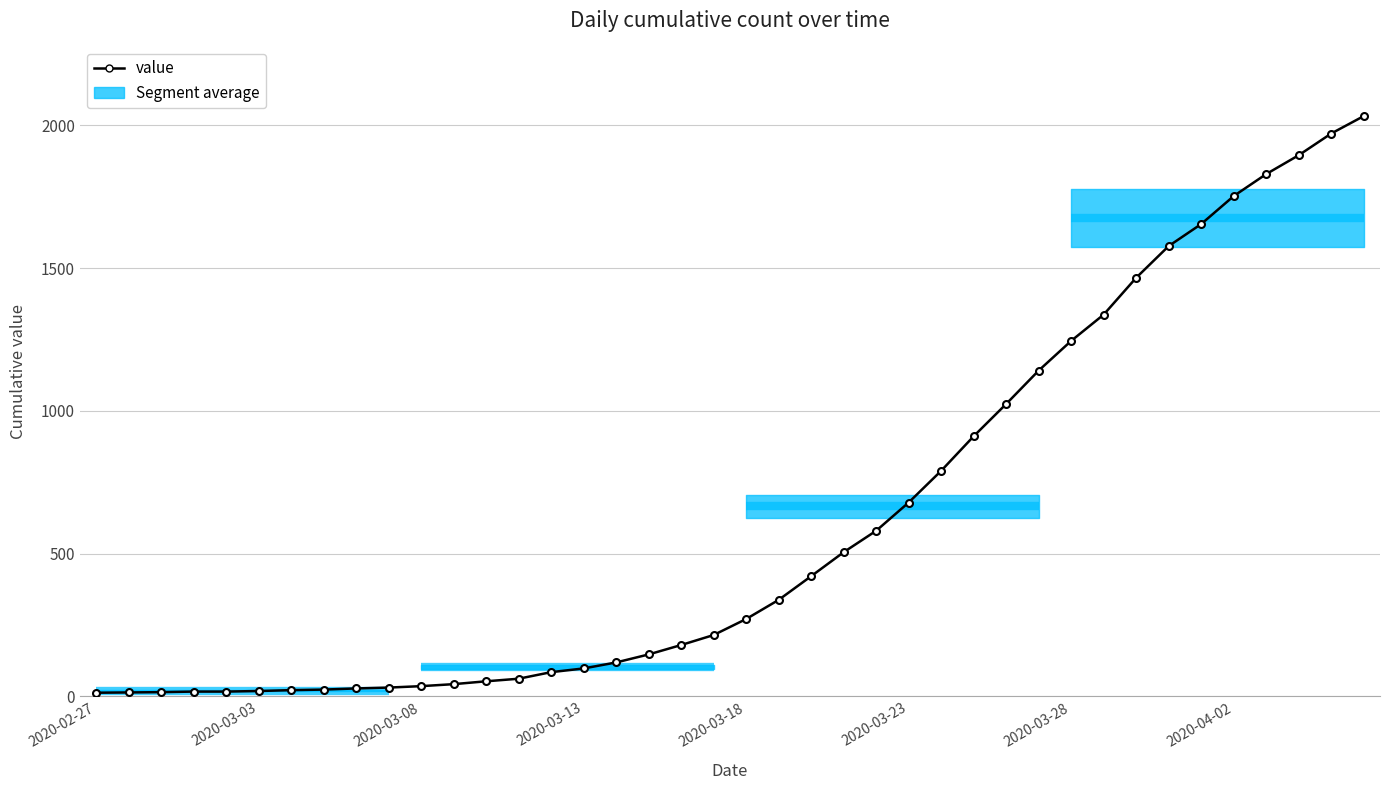

Does the chart have visible grid lines?

Yes